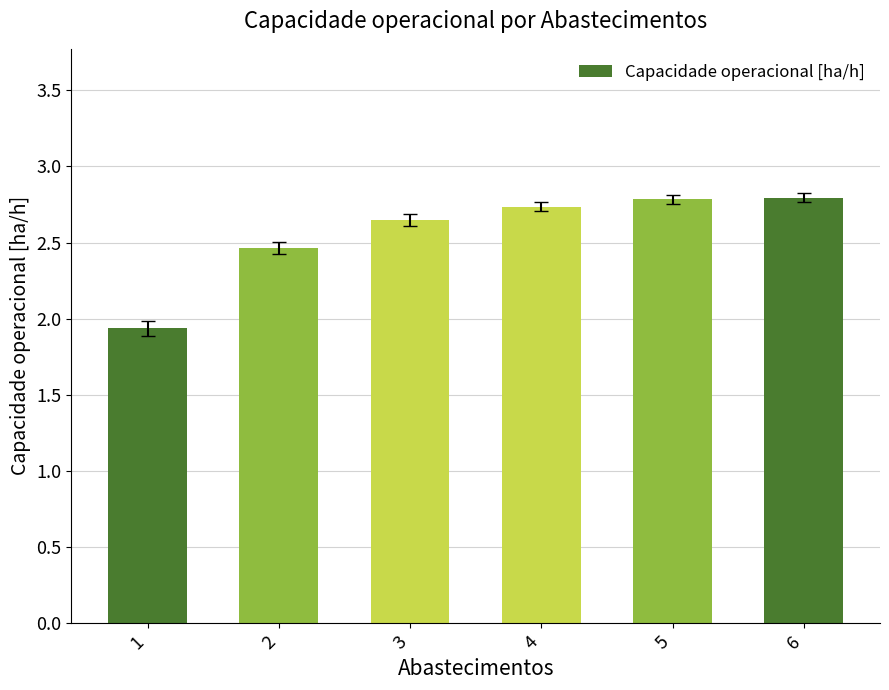

What is the difference between the values at 3 and 2?

0.2